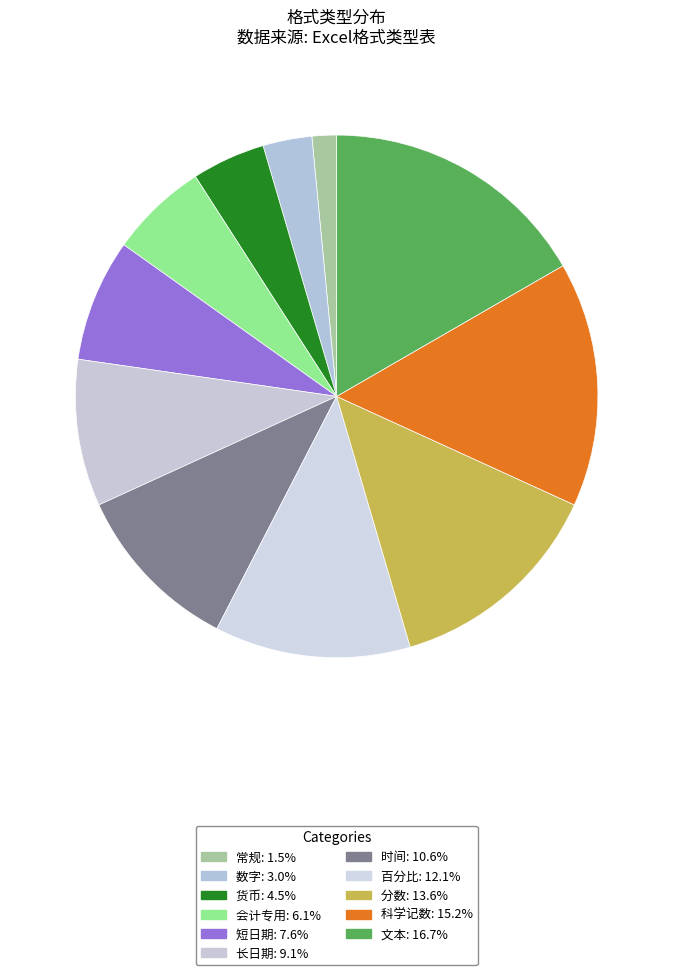

Is there any slice that represents more than half of the pie?

No